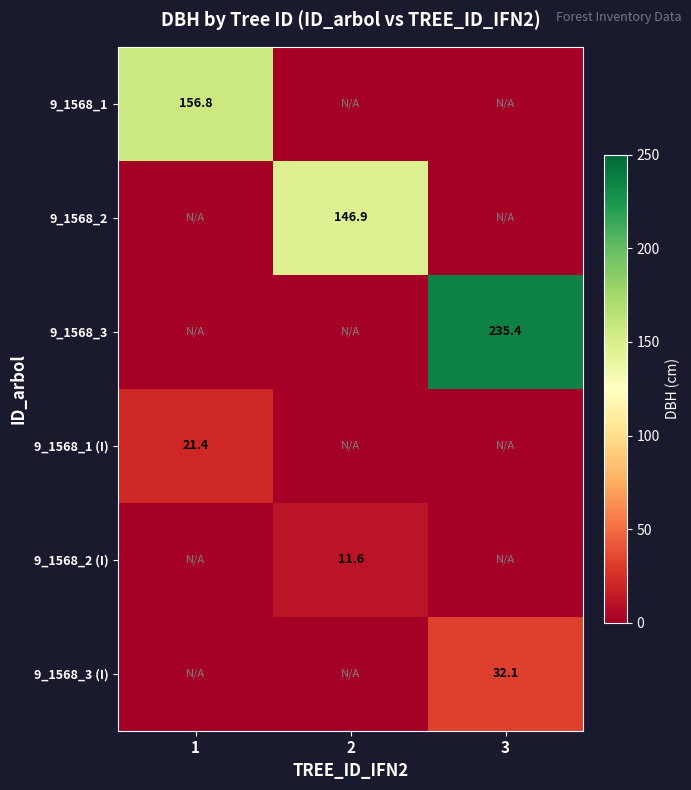

Is it true that 9_1568_1 equals 280.7 at 1?

False